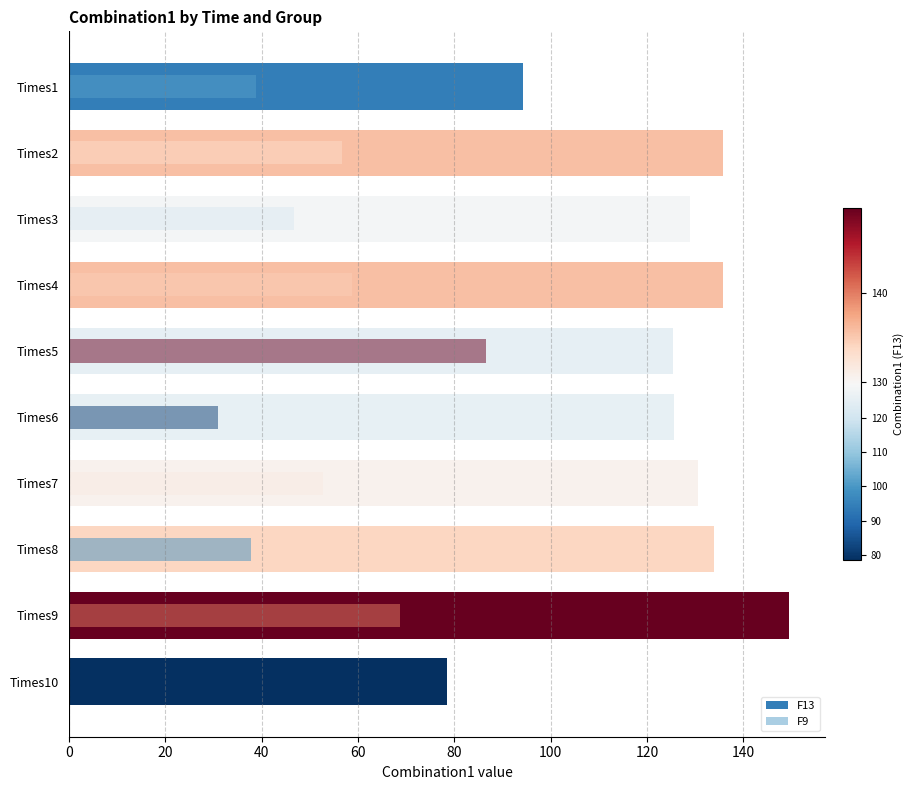

Does the chart contain any negative values?

No